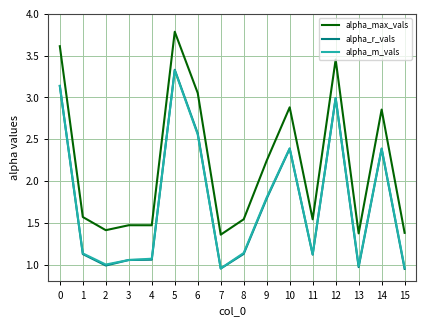

Which series has the widest spread of values?

alpha_max_vals